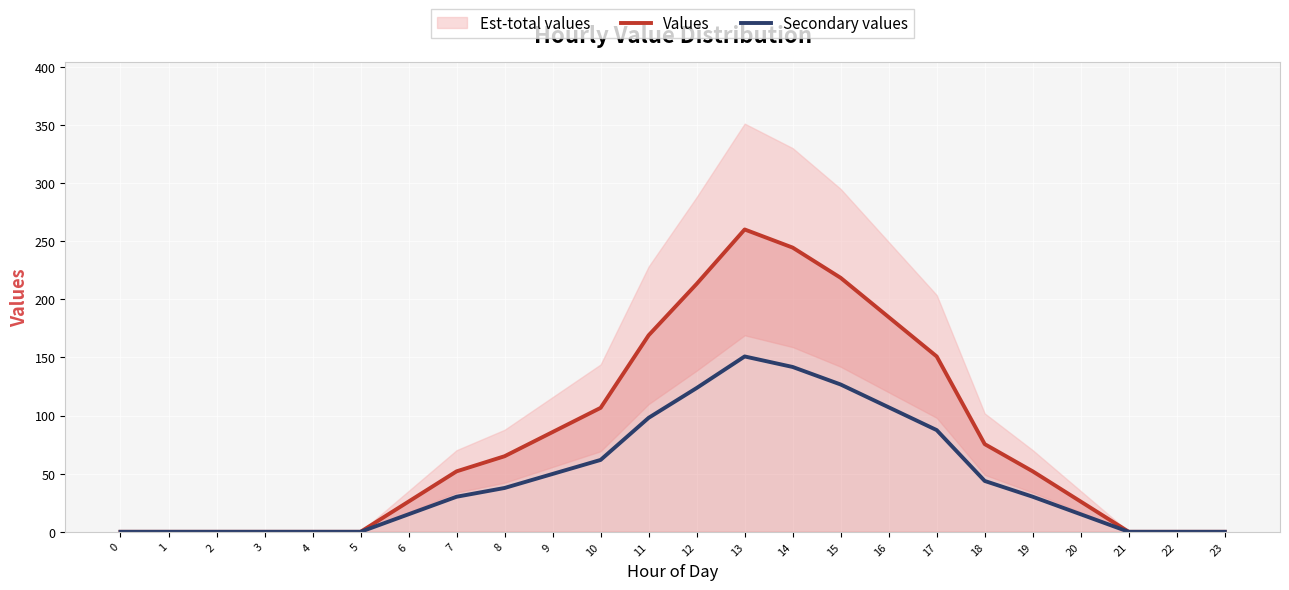

True or false: Secondary values has a value of 85.0 at 9.

False